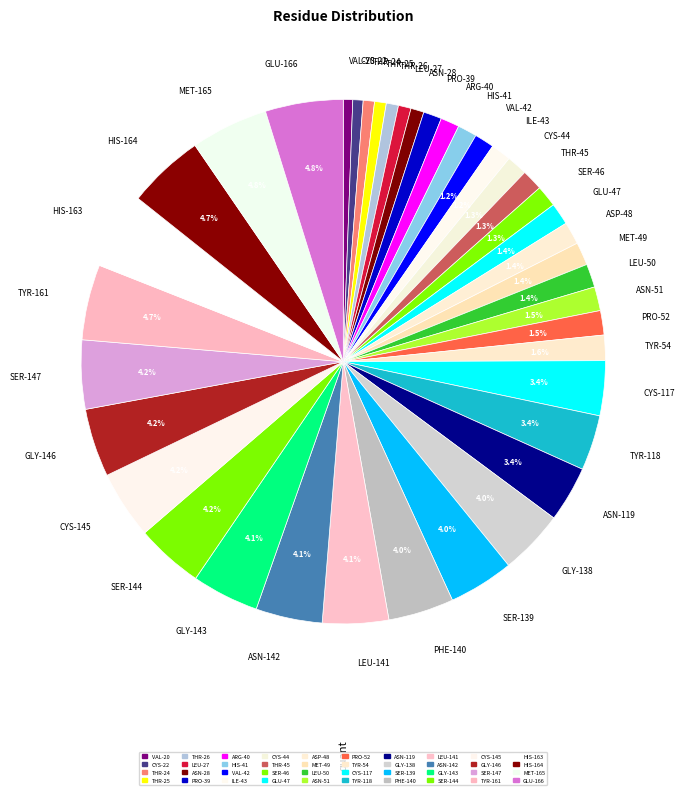

True or false: SER-46 accounts for 1% of the total.

True